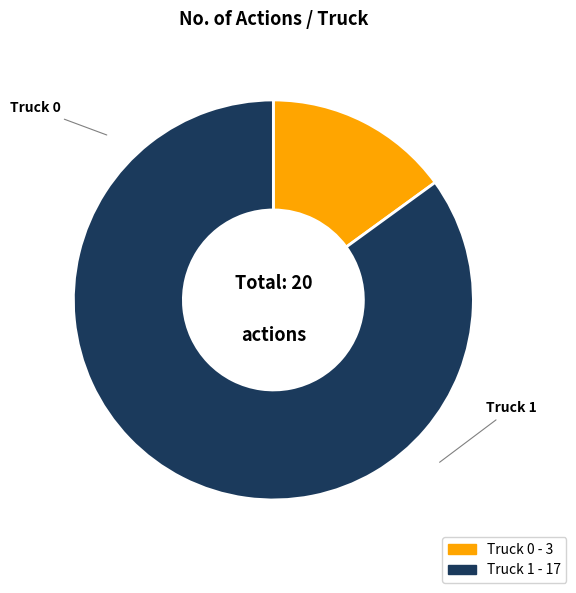

Which category has the smallest portion of the pie?

Truck 0